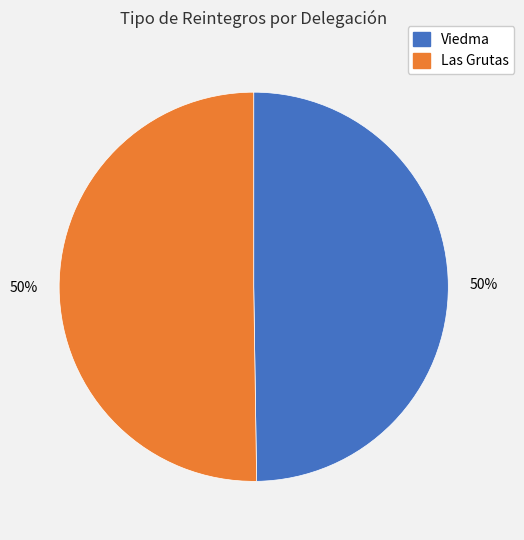

To the nearest percent, what is the combined percentage of Las Grutas and Viedma?

100%